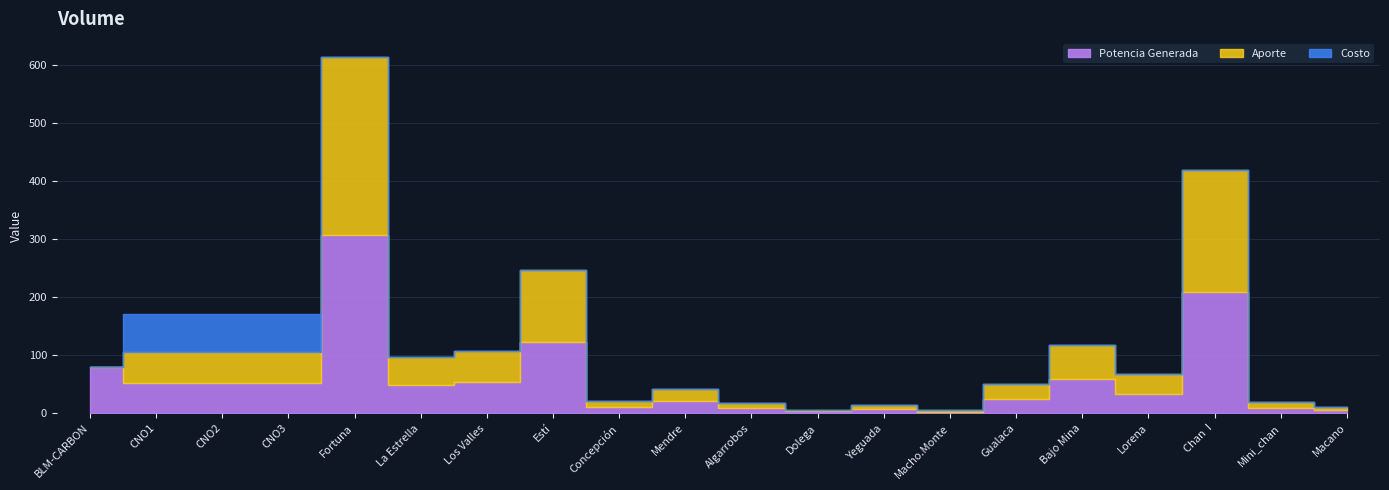

At which label does Aporte reach its peak?

Fortuna